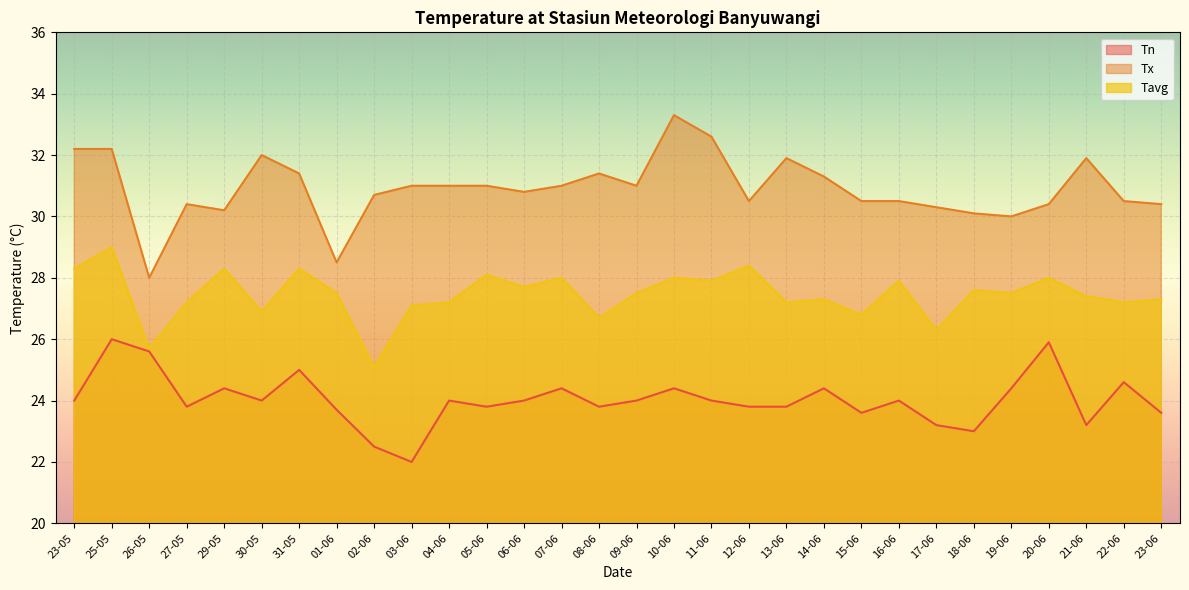

What is the difference between the Tx values at 29-05 and 23-06?

0.2